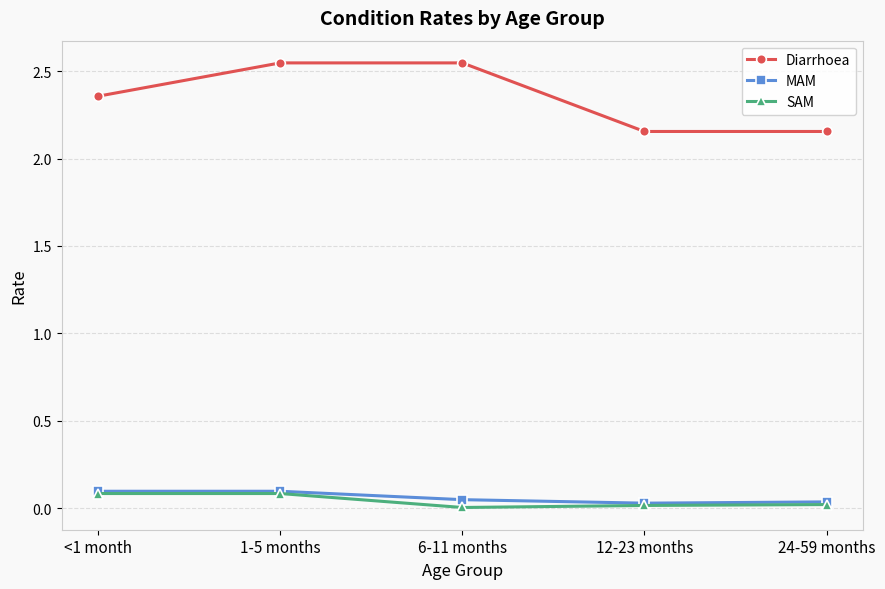

Is it true that SAM equals 0.1 at 1-5 months?

True